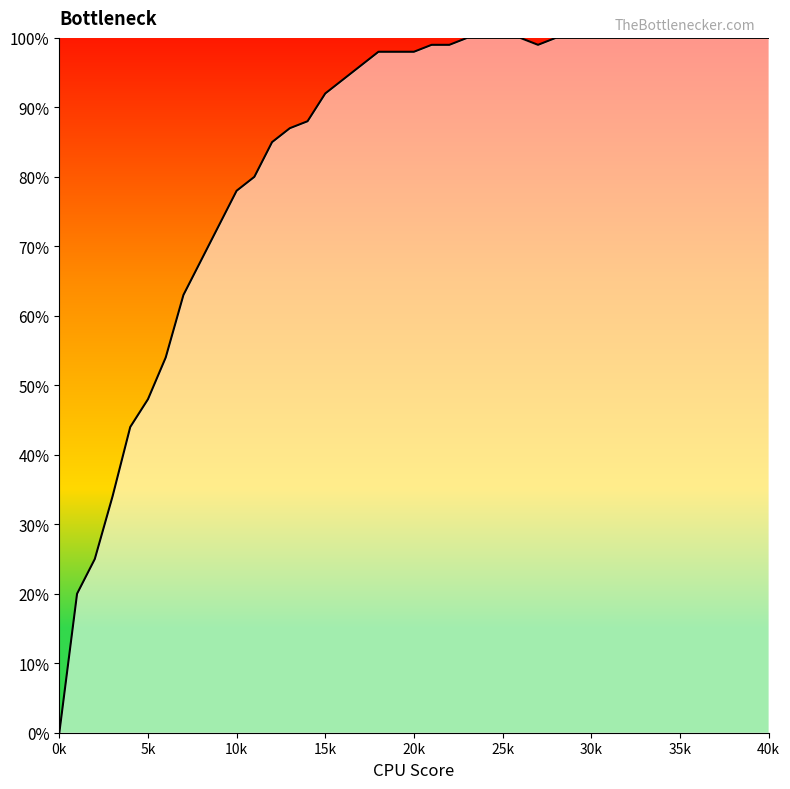

Where is the data nearest to the value 0?

0k